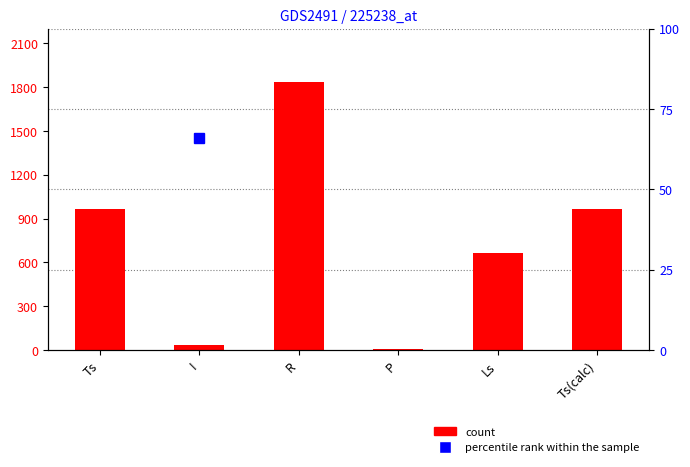

At which category does the chart reach its peak across all series?

R